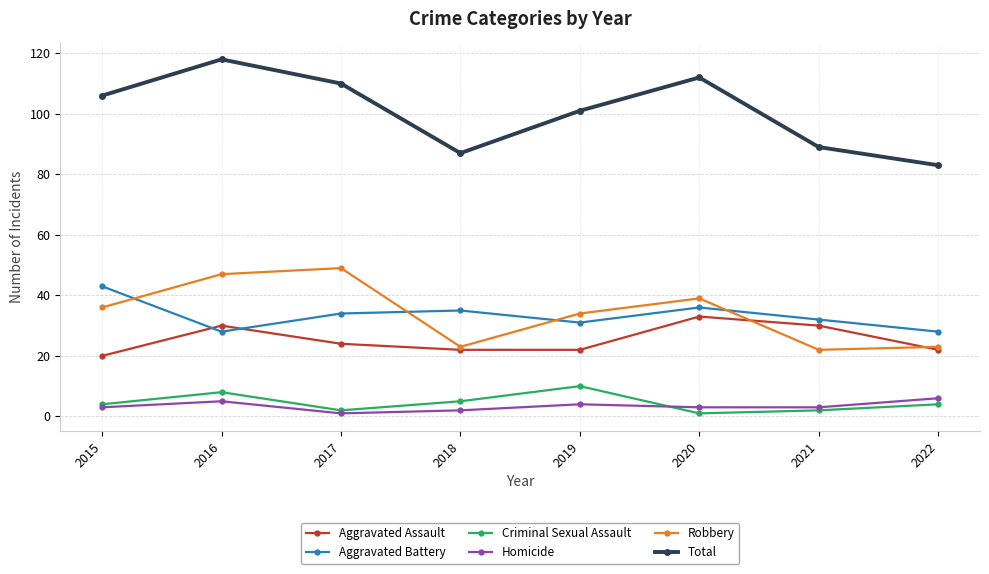

At which label does Robbery reach its peak?

2017